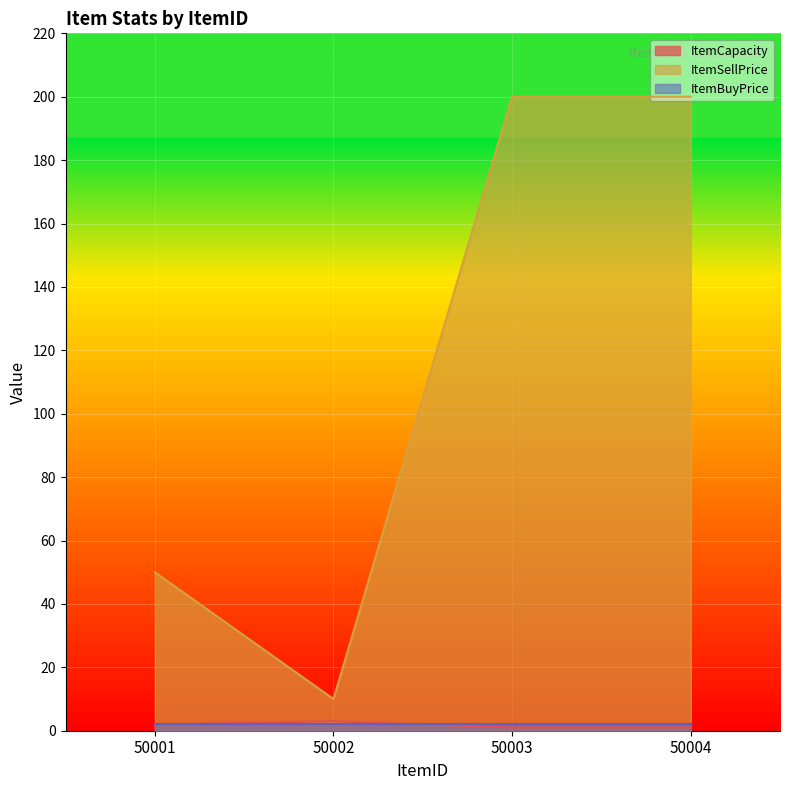

Which series has the widest spread of values?

ItemSellPrice